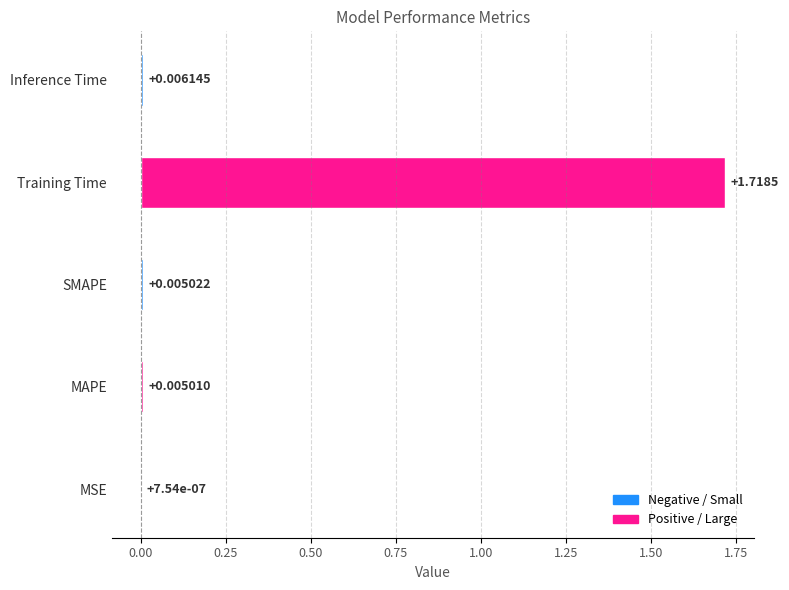

Between SMAPE and MSE, which is larger?

SMAPE